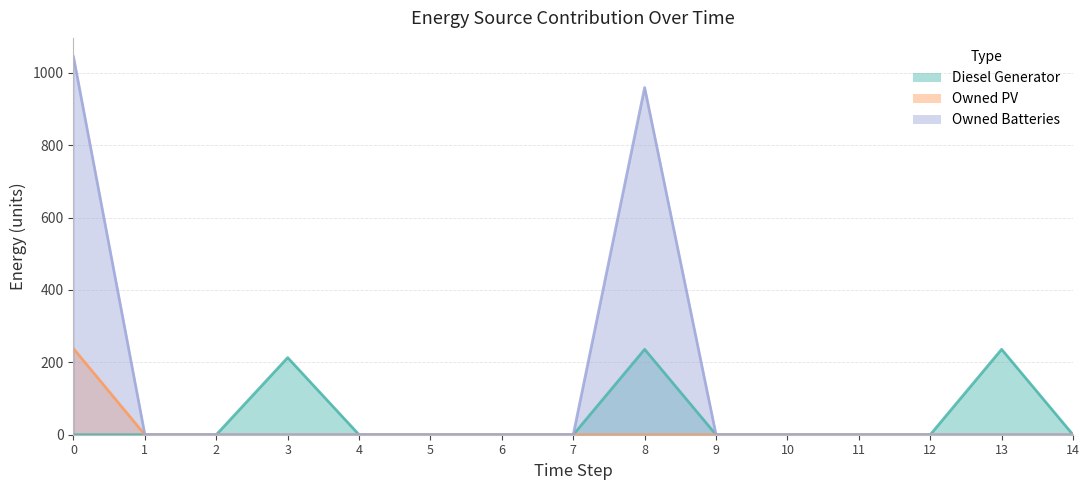

Which series changed the most between 2 and 9?

Diesel Generator